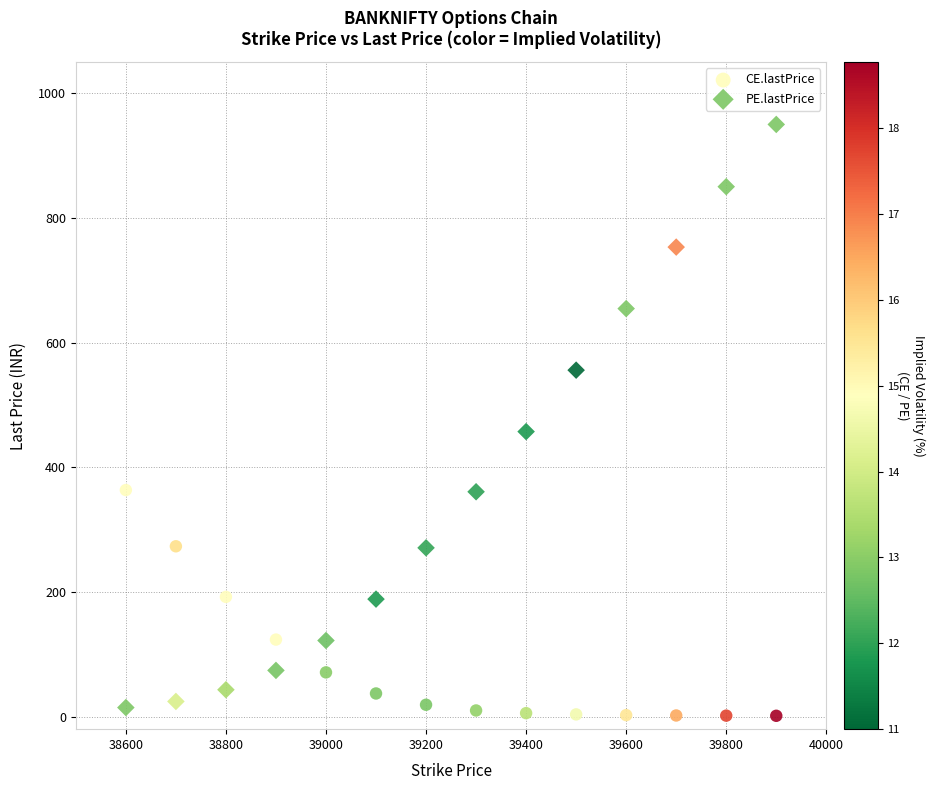

What are all the series names shown in the legend?

CE.lastPrice, PE.lastPrice